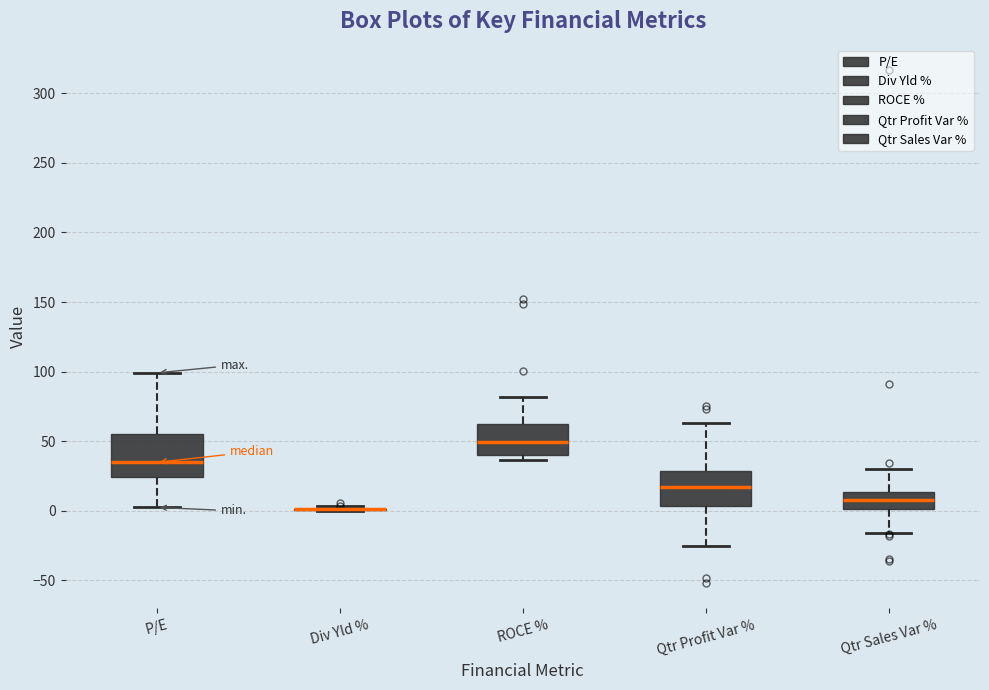

Reading left to right, read every box against the y-axis: the position of its median line, the range the box covers, and the ends of its whiskers. The values are not printed on the chart, so give them approximately, as read against the axis.

P/E: median 35, box 25 to 55, whiskers 5 to 100
Div Yld %: box collapsed to a line at 0, whiskers 0 to 5
ROCE %: median 50, box 40 to 60, whiskers 35 to 80
Qtr Profit Var %: median 15, box 5 to 30, whiskers -25 to 65
Qtr Sales Var %: median 10, box 0 to 15, whiskers -15 to 30